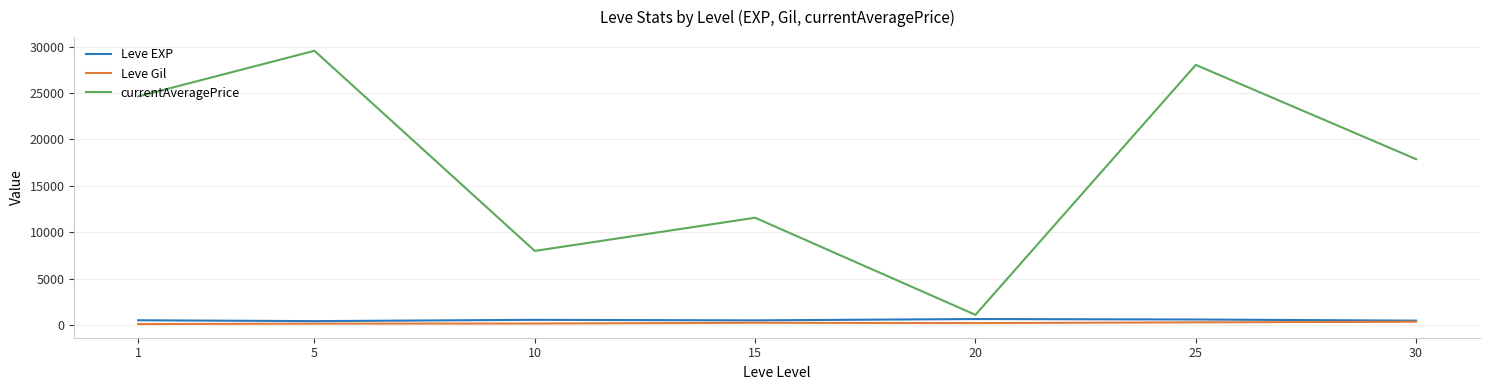

True or false: currentAveragePrice and Leve Gil cross at least once.

False